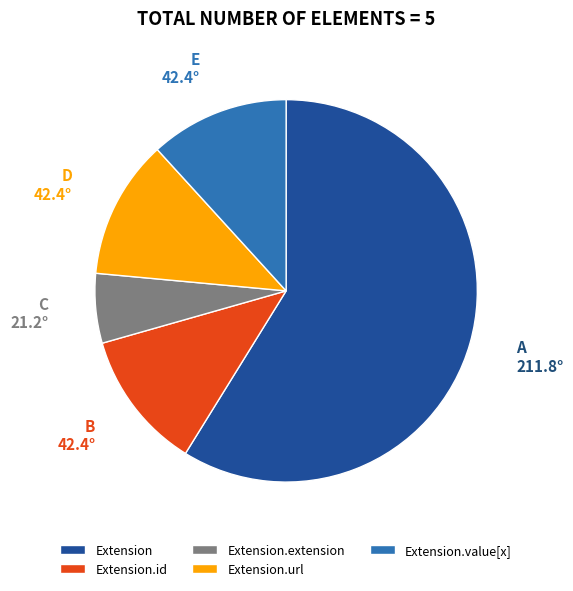

Count the number of slices in the pie.

5